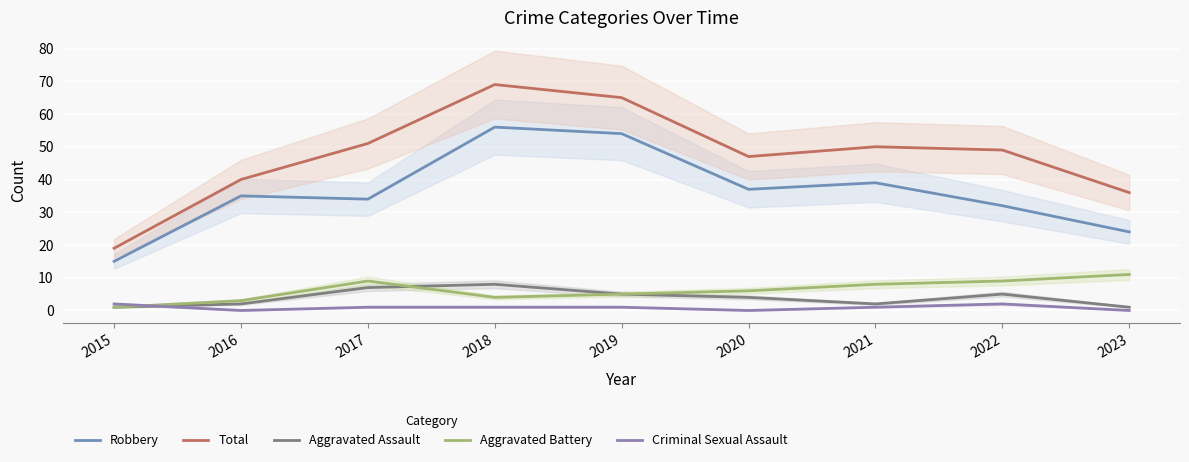

Reading left to right, extract all data points from this chart.

Robbery: 15	35	34	56	54	37	39	32	24
Total: 19	40	51	69	65	47	50	49	36
Aggravated Assault: 1	2	7	8	5	4	2	5	1
Aggravated Battery: 1	3	9	4	5	6	8	9	11
Criminal Sexual Assault: 2	0	1	1	1	0	1	2	0